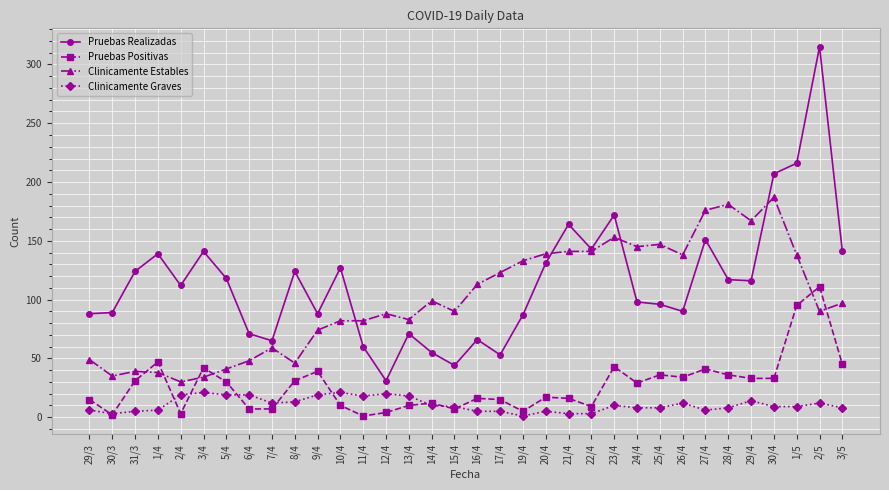

What is the label of the 32nd point from the right?

31/3